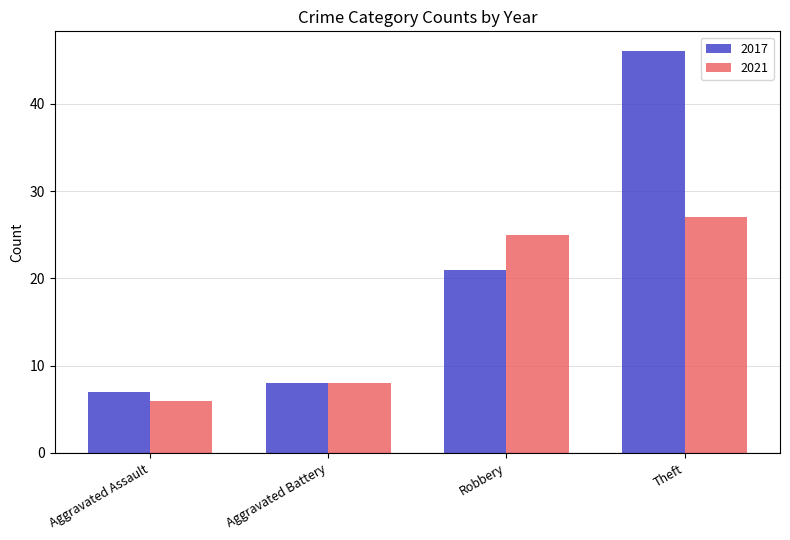

Is it true that 2017 equals 2 at Aggravated Battery?

False